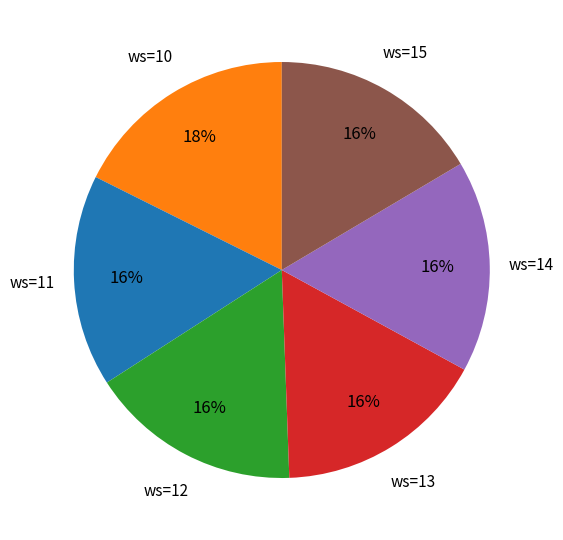

To the nearest percent, what is the average slice percentage?

17%